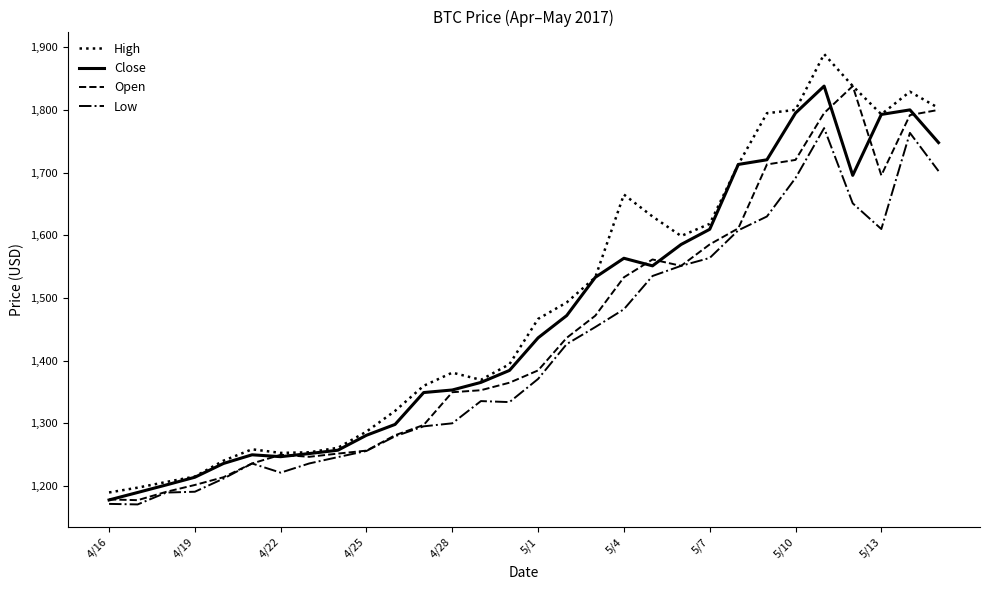

What is the highest value of the High series?

1889.0